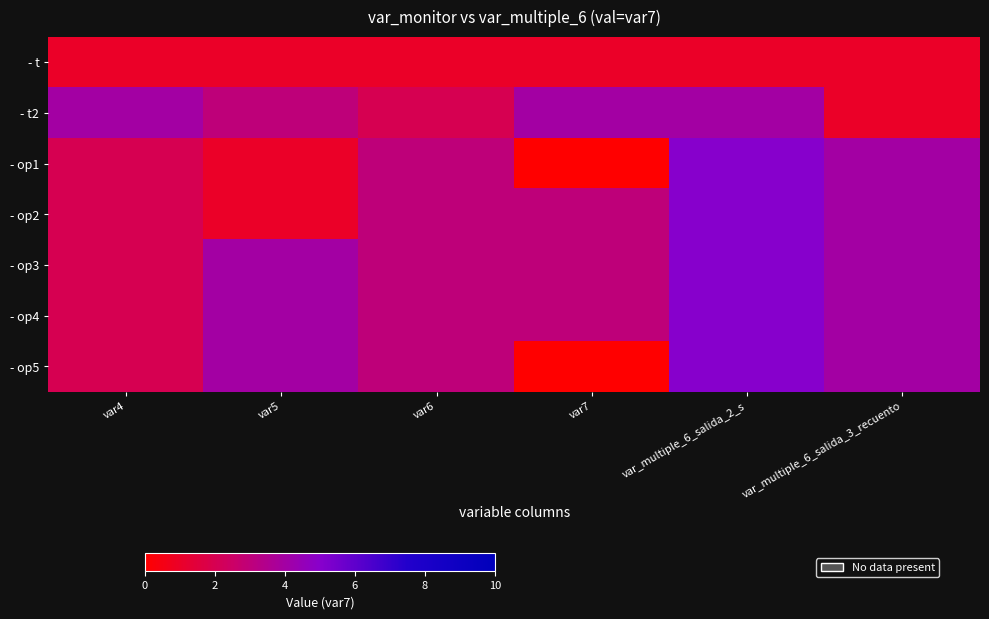

Which category has the lowest value across all series?

var7